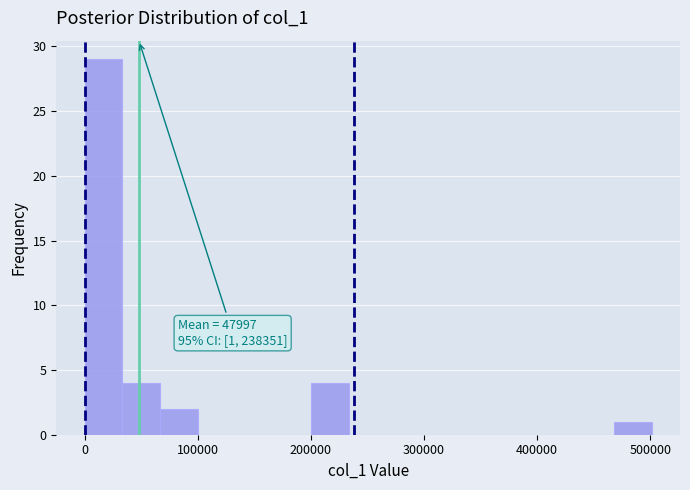

Around what value on the x-axis is the tallest bar? Give the approximate position of its centre, as read against the axis.

20000